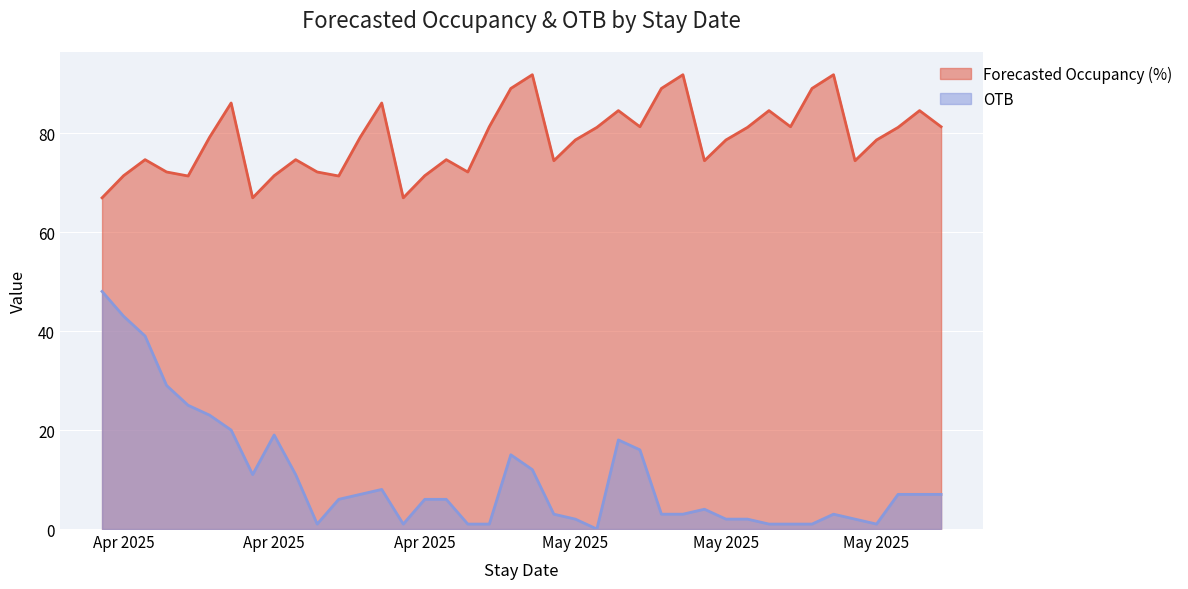

Reading right to left, list all the values displayed in this chart.

Forecasted Occupancy (%): 81.3	84.5	81.1	78.6	74.4	91.8	89.0	81.3	84.5	81.1	78.6	74.4	91.8	89.0	81.3	84.5	81.1	78.6	74.4	91.8	89.0	81.3	72.1	74.6	71.4	66.9	86.1	79.2	71.3	72.1	74.6	71.4	66.9	86.1	79.2	71.3	72.1	74.6	71.4	66.9
OTB: 7.0	7.0	7.0	1.0	2.0	3.0	1.0	1.0	1.0	2.0	2.0	4.0	3.0	3.0	16.0	18.0	0.0	2.0	3.0	12.0	15.0	1.0	1.0	6.0	6.0	1.0	8.0	7.0	6.0	1.0	11.0	19.0	11.0	20.0	23.0	25.0	29.0	39.0	43.0	48.0